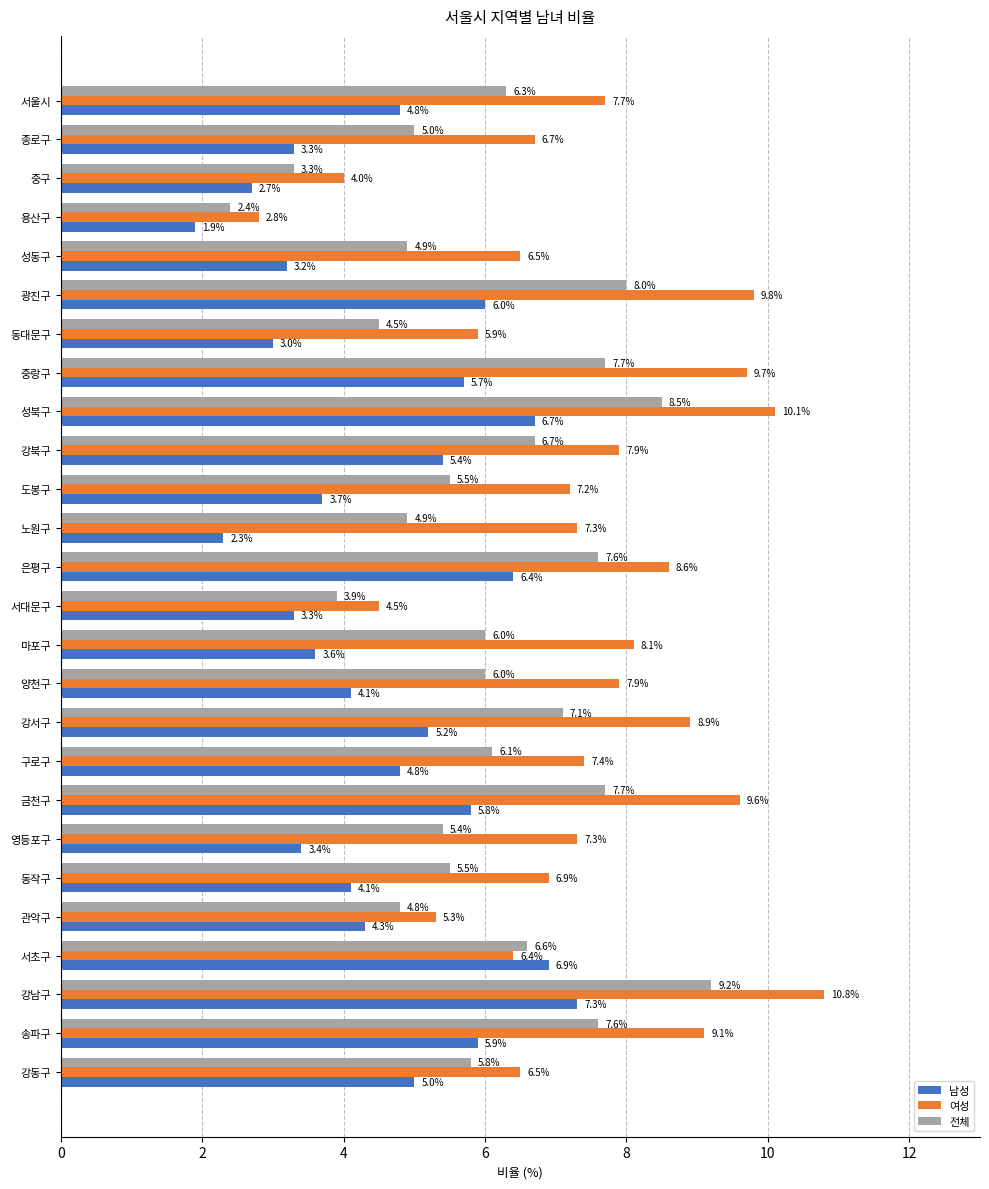

At 금천구, list the series in order from largest to smallest.

여성, 전체, 남성